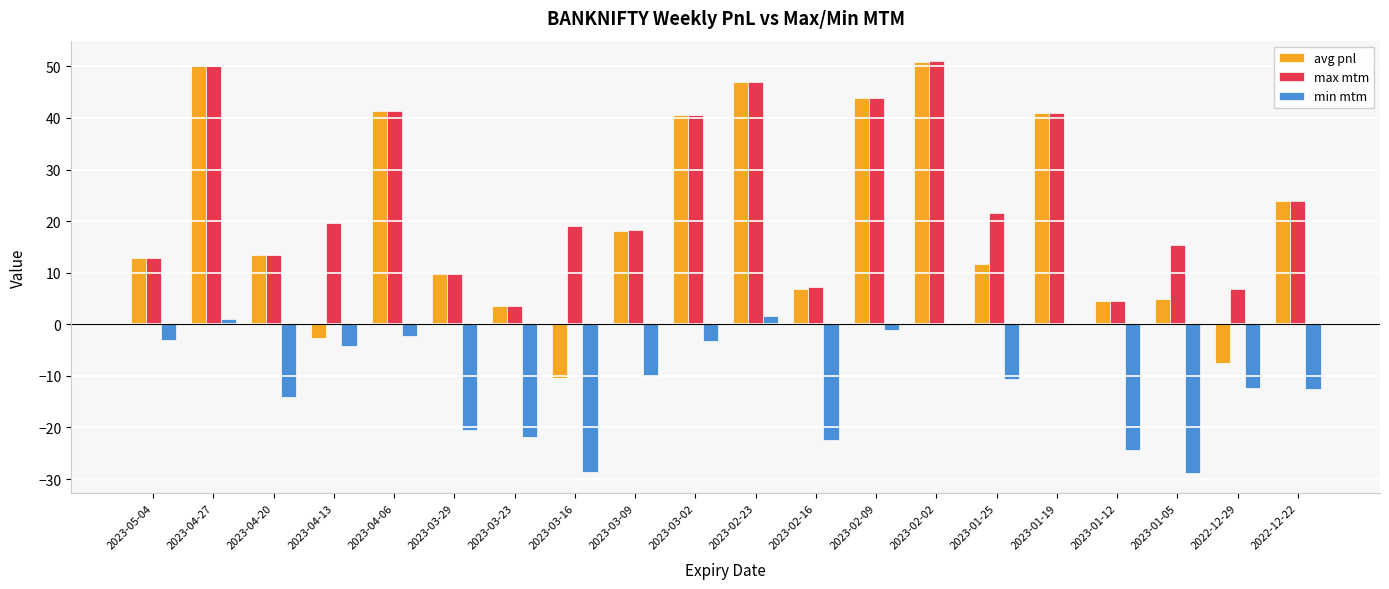

Is the value of max mtm at 2023-04-27 greater than the value of min mtm at 2023-01-19?

Yes